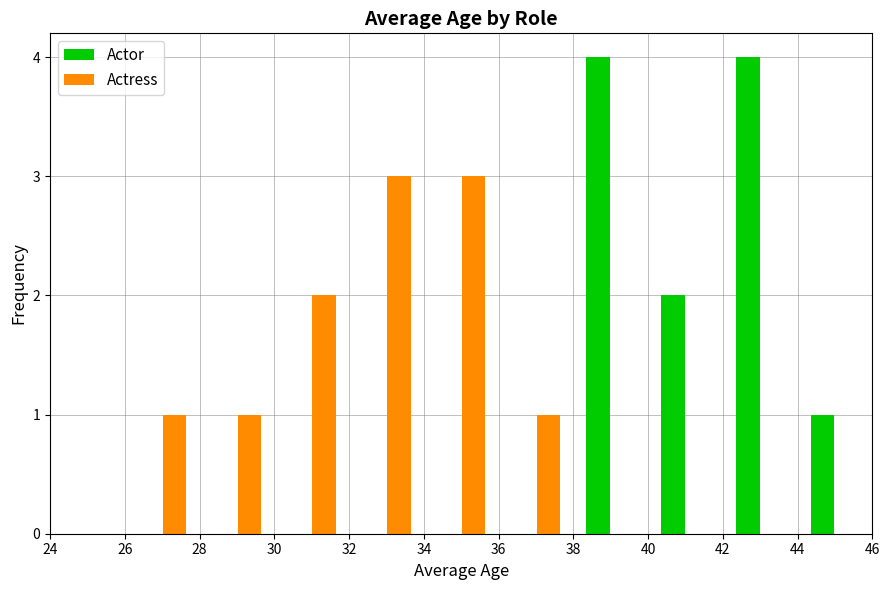

What is the height of the Actress bar covering 30 to 32 on the x-axis? The values are not printed on the chart, so give them approximately, as read against the axis.

2